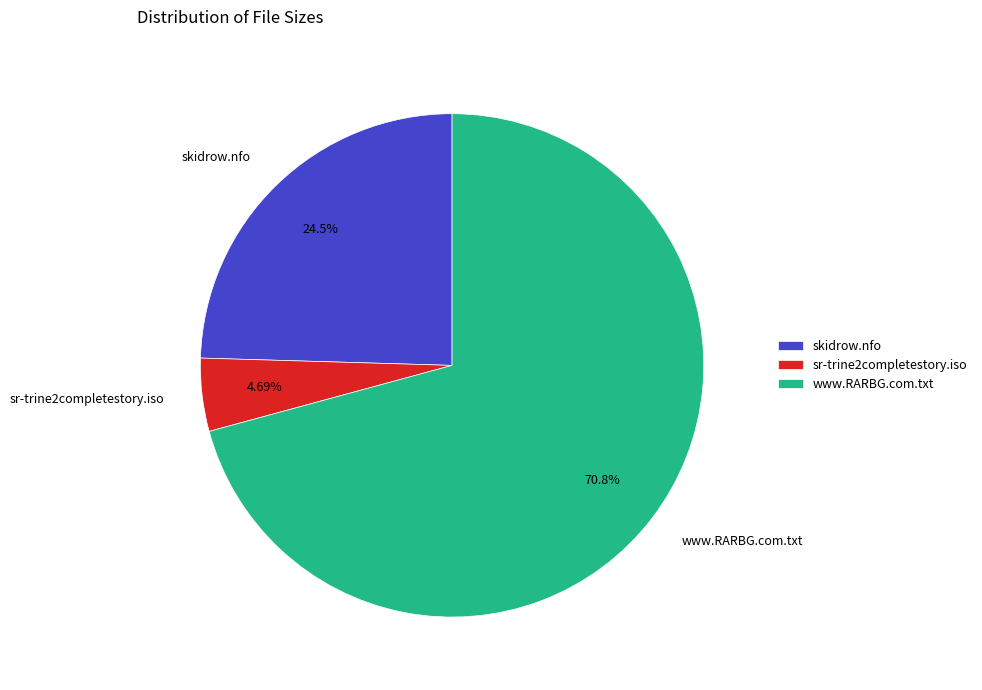

Does any single category account for the majority?

Yes